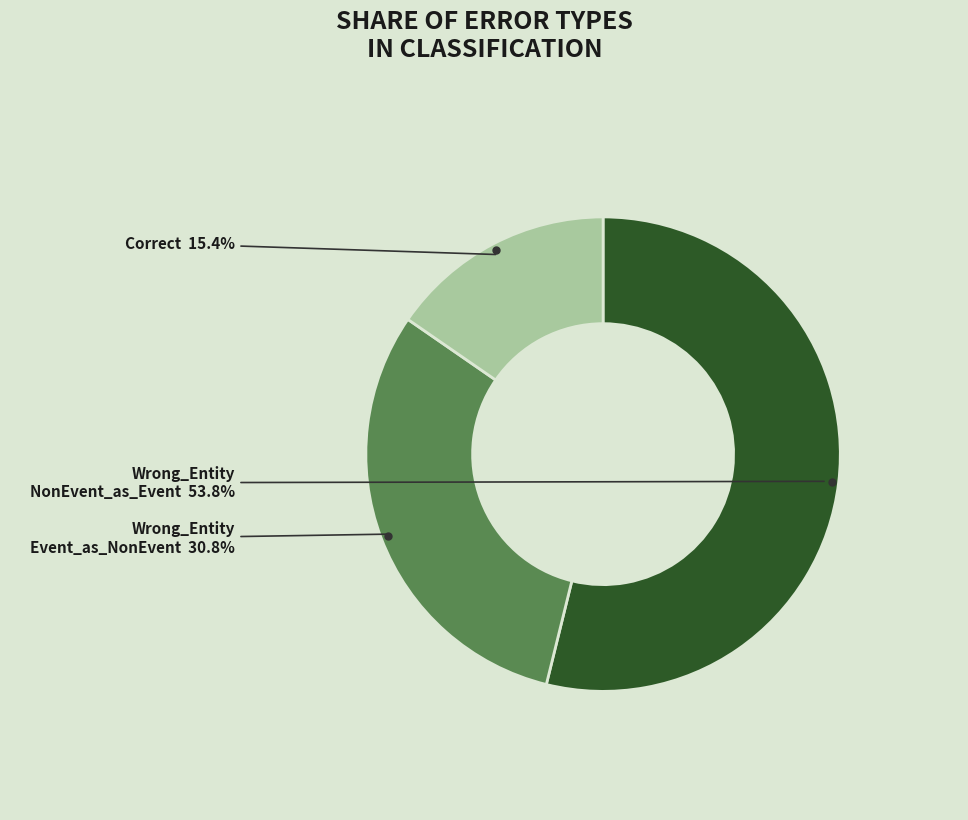

Is there any slice that represents more than half of the pie?

Yes